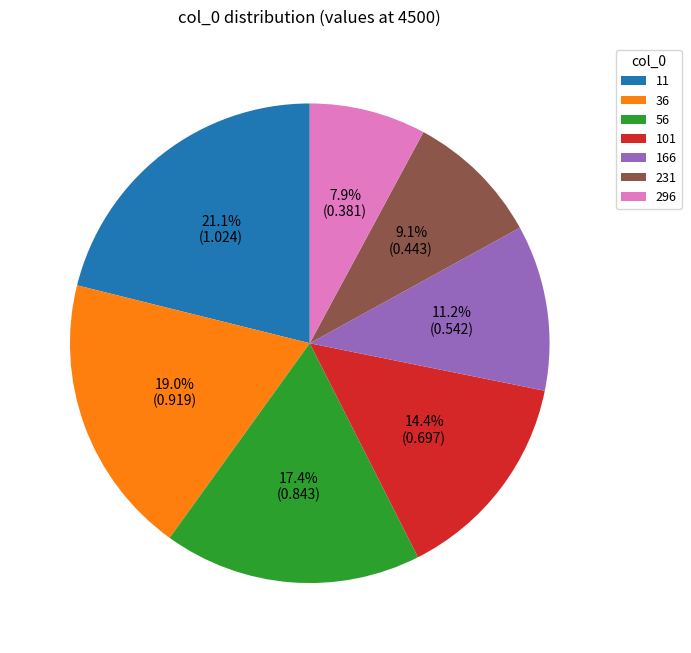

The 231 slice represents 20% of the pie. True or false?

False